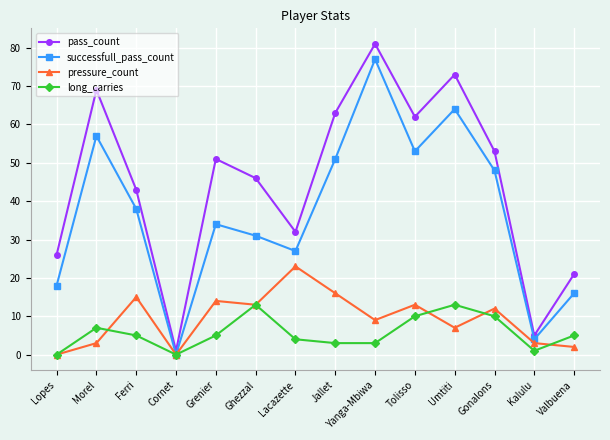

Reading right to left, transcribe all the data shown in this chart.

pass_count: Valbuena=21	Kalulu=5	Gonalons=53	Umtiti=73	Tolisso=62	Yanga-Mbiwa=81	Jallet=63	Lacazette=32	Ghezzal=46	Grenier=51	Cornet=1	Ferri=43	Morel=69	Lopes=26
successfull_pass_count: Valbuena=16	Kalulu=4	Gonalons=48	Umtiti=64	Tolisso=53	Yanga-Mbiwa=77	Jallet=51	Lacazette=27	Ghezzal=31	Grenier=34	Cornet=0	Ferri=38	Morel=57	Lopes=18
pressure_count: Valbuena=2	Kalulu=3	Gonalons=12	Umtiti=7	Tolisso=13	Yanga-Mbiwa=9	Jallet=16	Lacazette=23	Ghezzal=13	Grenier=14	Cornet=0	Ferri=15	Morel=3	Lopes=0
long_carries: Valbuena=5	Kalulu=1	Gonalons=10	Umtiti=13	Tolisso=10	Yanga-Mbiwa=3	Jallet=3	Lacazette=4	Ghezzal=13	Grenier=5	Cornet=0	Ferri=5	Morel=7	Lopes=0